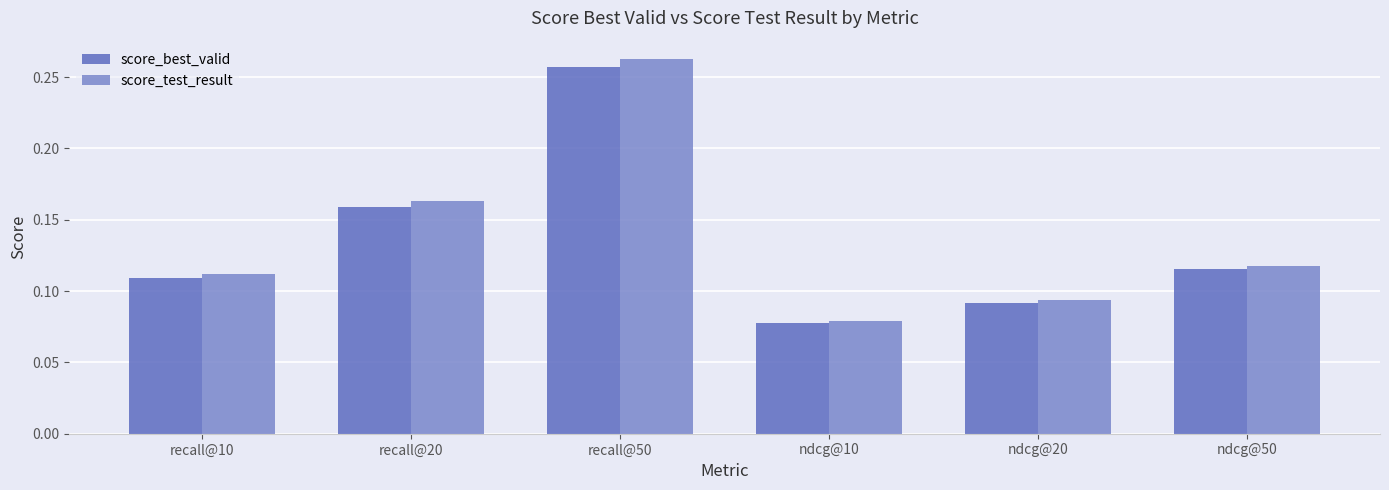

How many score_test_result values are between 0 and 1?

6